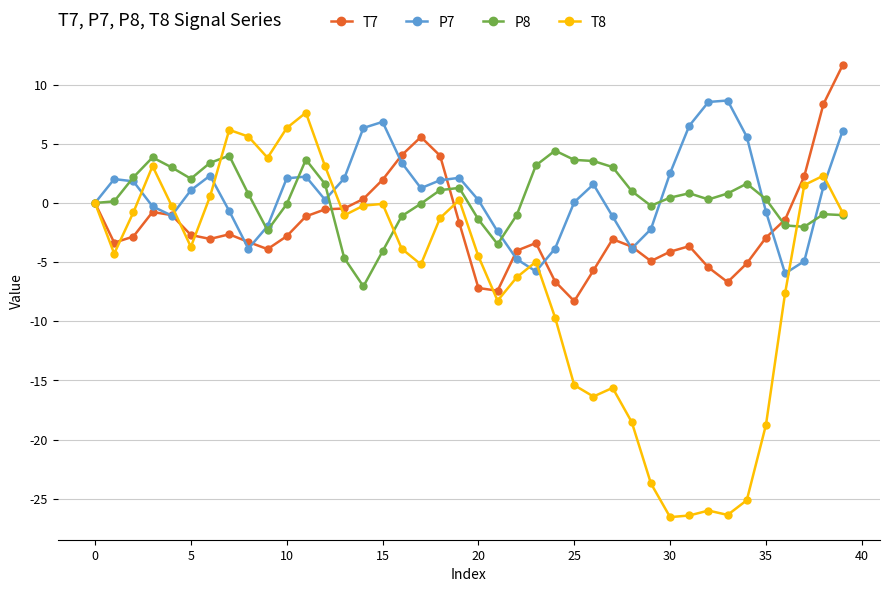

What is the value of the T7 point at the 40th from the left?

11.6